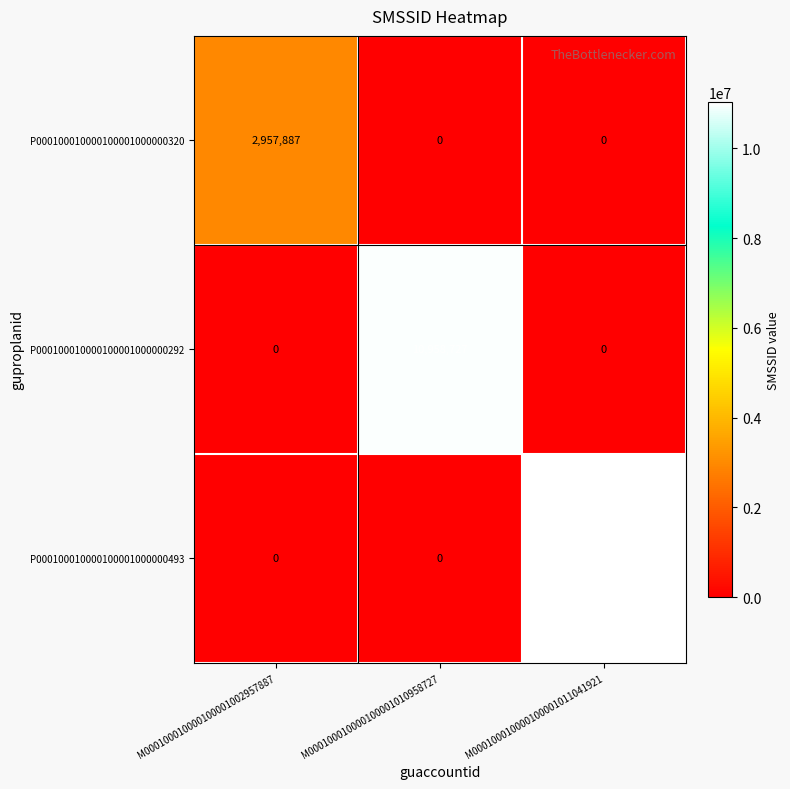

Count the P000100010000100001000000292 values in the range 0 to 10958727.

3